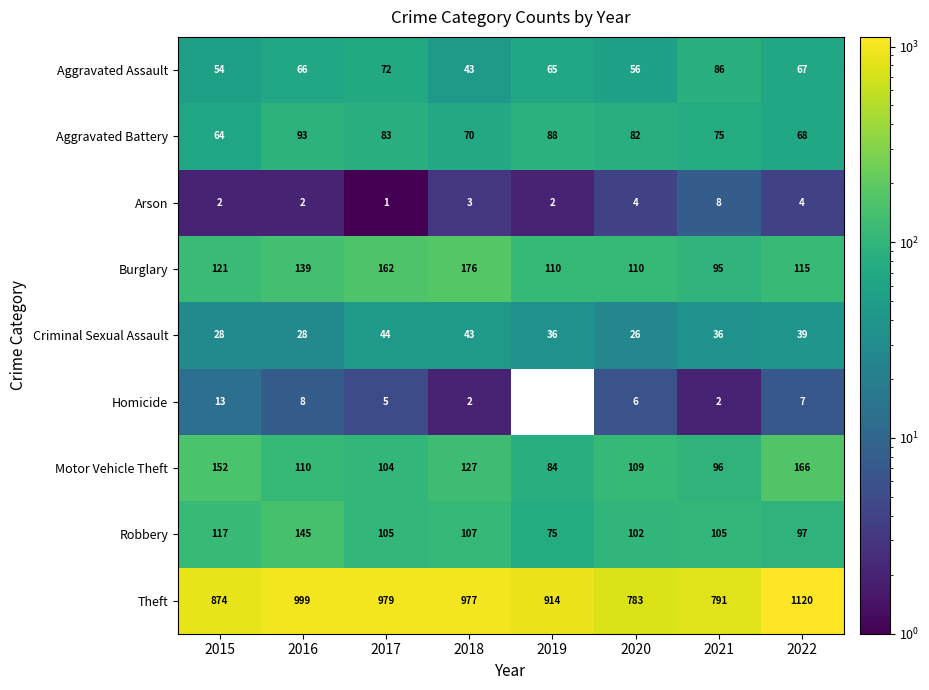

At how many categories does at least one series exceed 392?

8